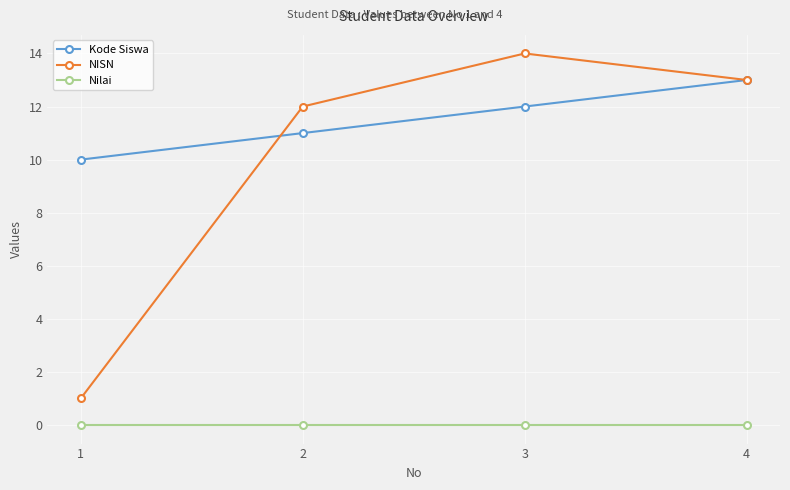

True or false: Kode Siswa has more than 0 interior local peaks.

False